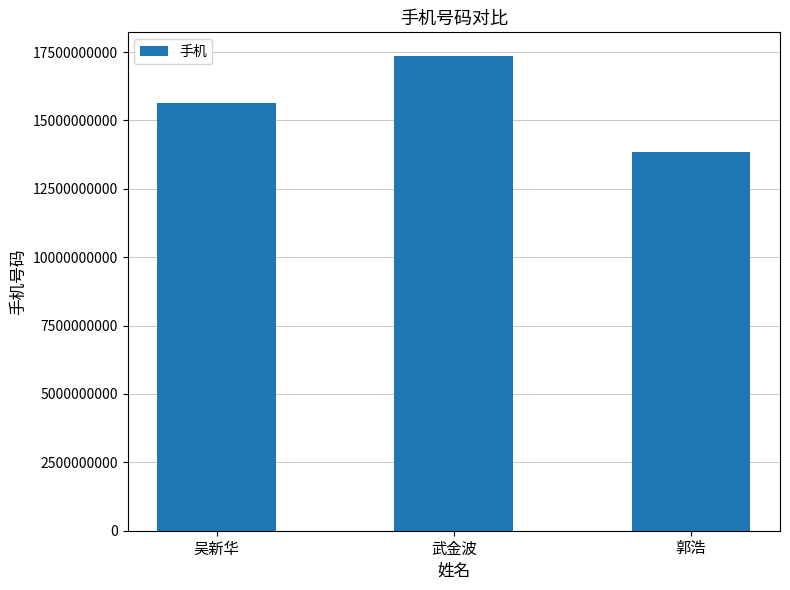

Reading right to left, extract all data points from this chart.

13855723906	17354289868	15655360291